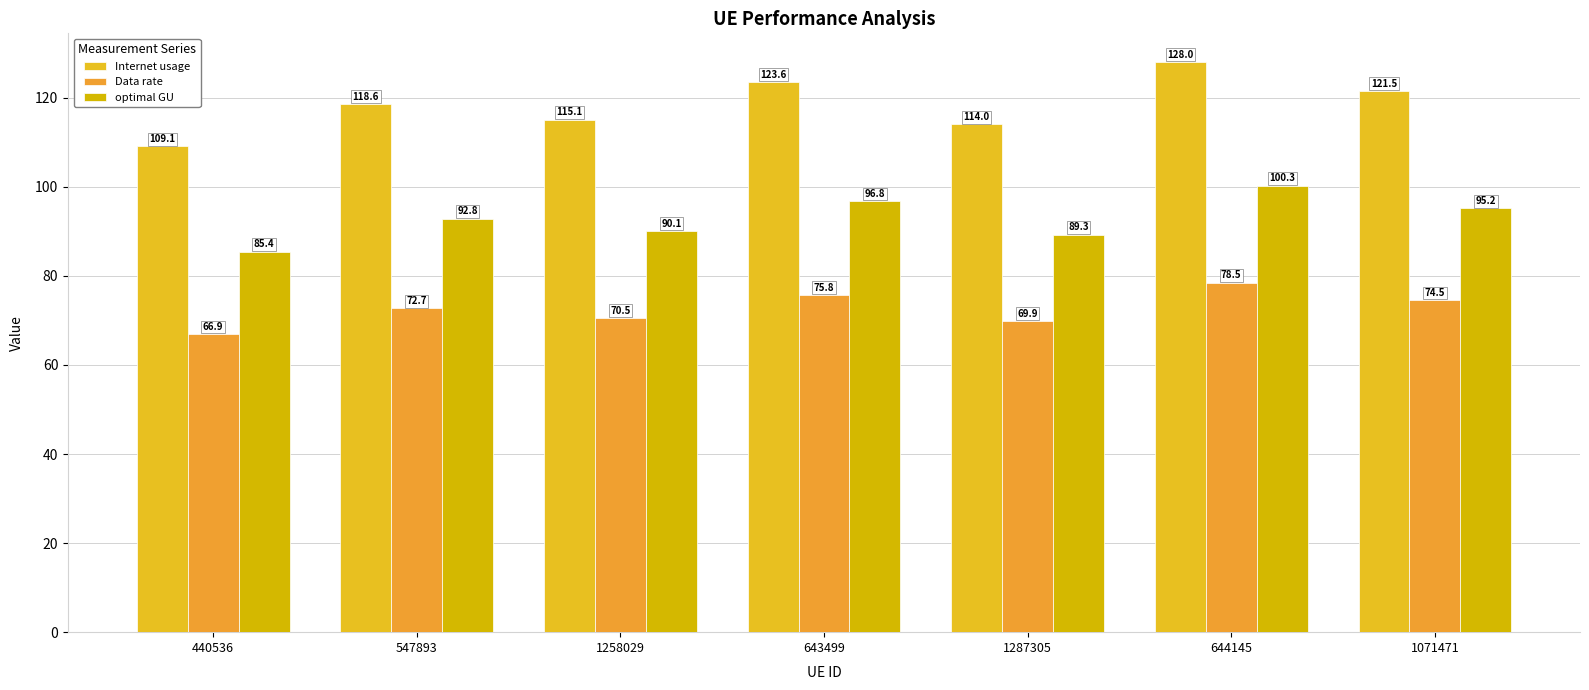

Rank the series by their maximum value, from highest to lowest.

Internet usage, optimal GU, Data rate